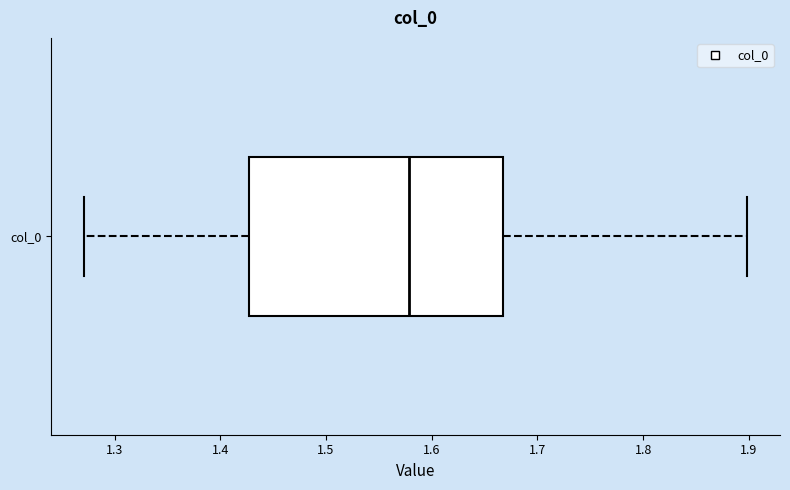

Read this box plot against the x-axis: the position of the median line, the range covered by the box, and the ends of both whiskers. The values are not printed on the chart, so give them approximately, as read against the axis.

median 1.58, box 1.43 to 1.67, whiskers 1.27 to 1.90